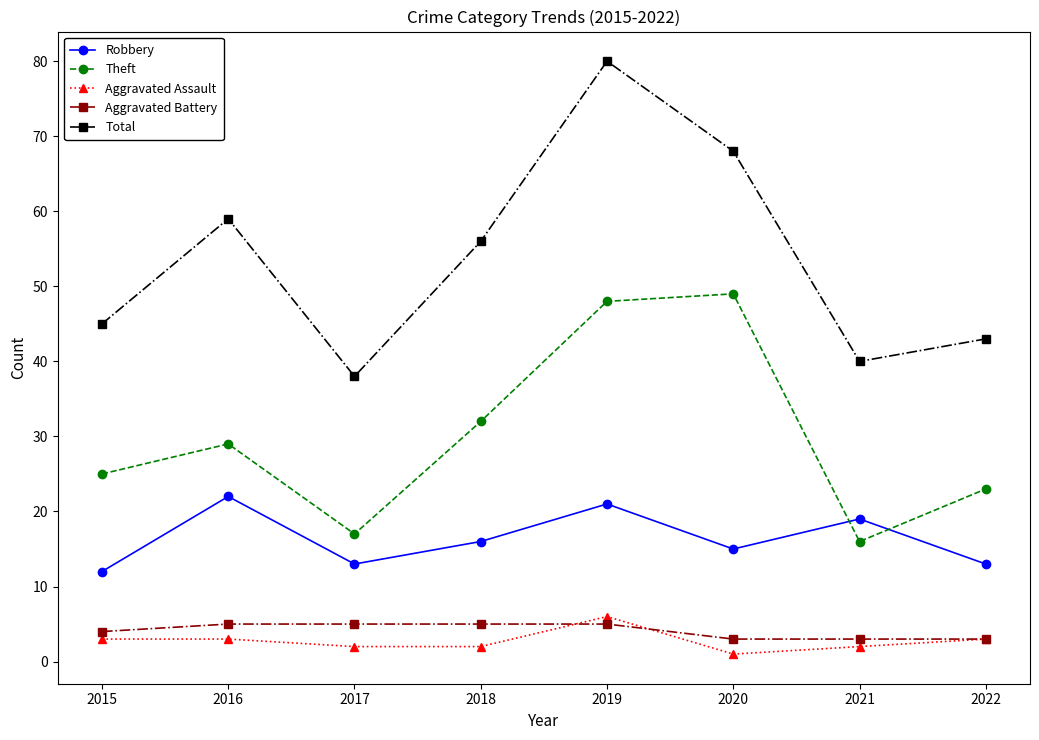

What is the difference between the highest and lowest values at 2017?

36